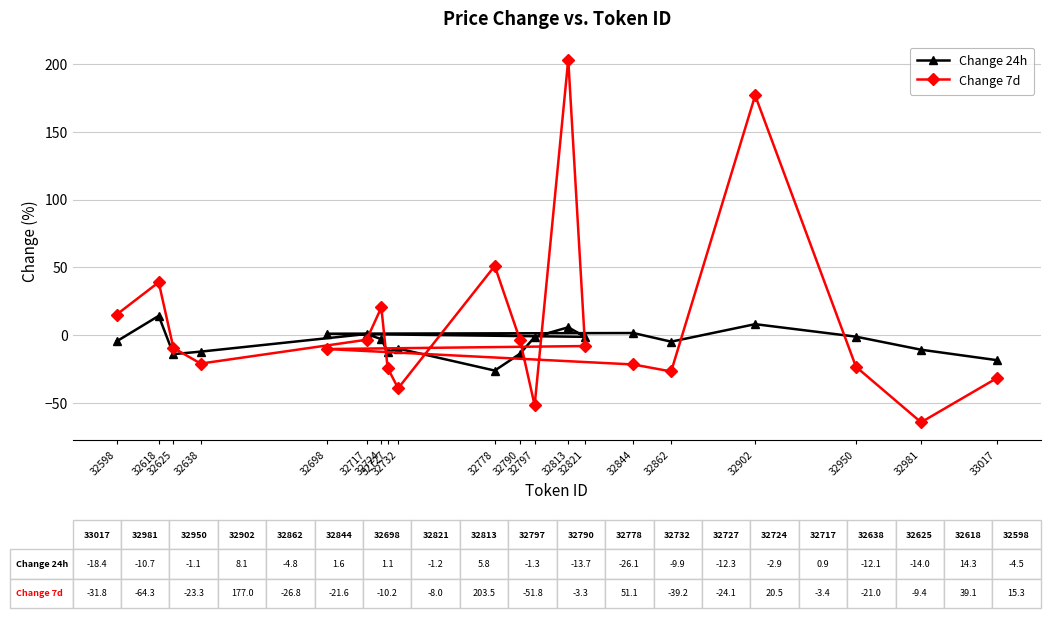

Reading left to right, extract all data points from this chart.

Change 24h: 33017=-18.4	32981=-10.7	32950=-1.1	32902=8.1	32862=-4.8	32844=1.6	32698=1.1	32821=-1.2	32813=5.8	32797=-1.3	32790=-13.7	32778=-26.1	32732=-9.9	32727=-12.3	32724=-2.9	32717=0.9	32638=-12.1	32625=-14.0	32618=14.3	32598=-4.5
Change 7d: 33017=-31.8	32981=-64.3	32950=-23.3	32902=177.0	32862=-26.8	32844=-21.6	32698=-10.2	32821=-8.0	32813=203.5	32797=-51.8	32790=-3.3	32778=51.1	32732=-39.2	32727=-24.1	32724=20.5	32717=-3.4	32638=-21.0	32625=-9.4	32618=39.1	32598=15.3